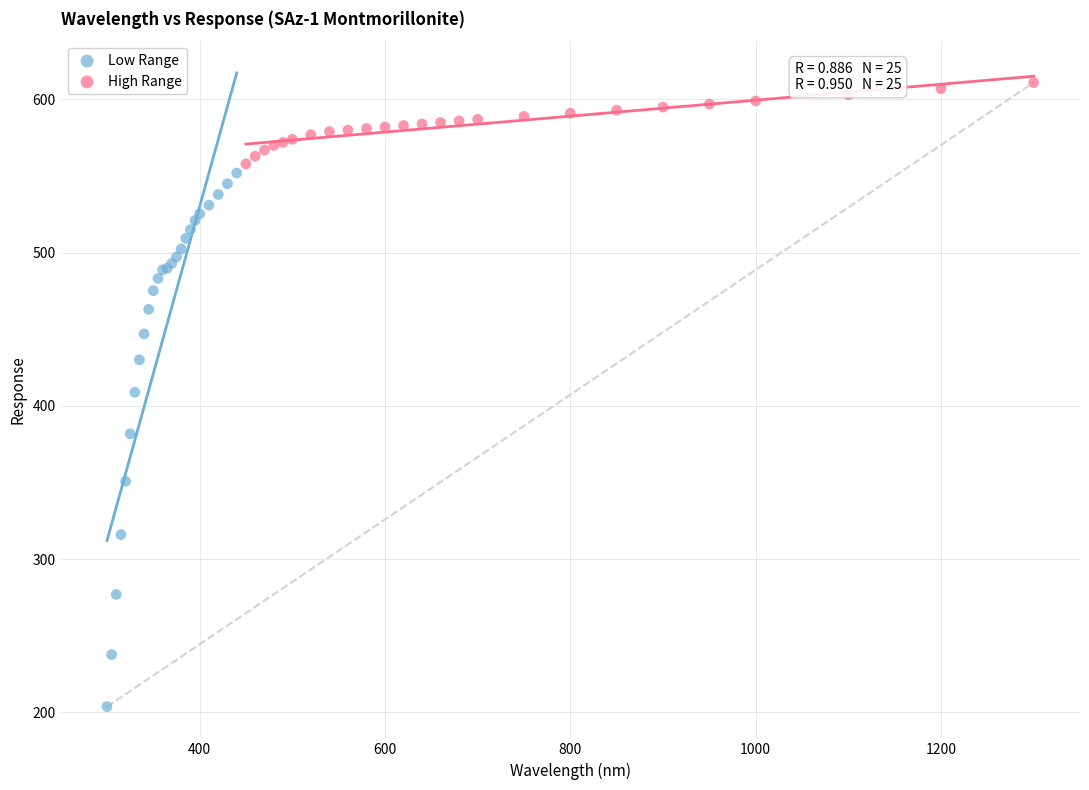

Which series has the largest Y range (max minus min)?

Low Range